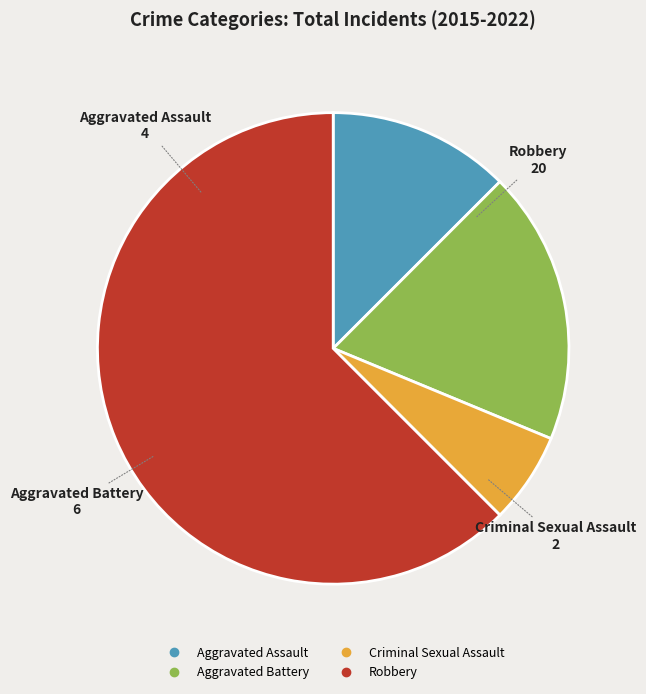

Count the number of slices in the pie.

4